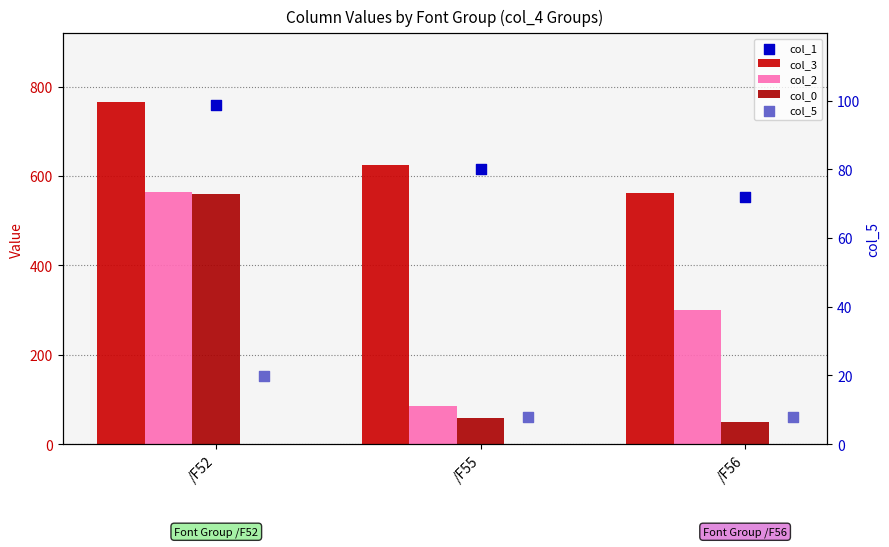

Which series has the largest total across all categories?

col_3